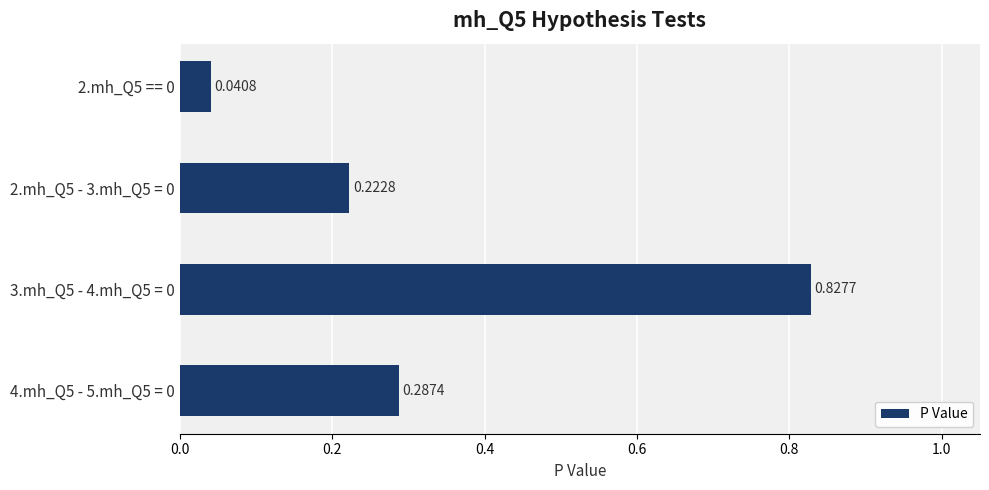

What is the change in value from 2.mh_Q5 - 3.mh_Q5 = 0 to 3.mh_Q5 - 4.mh_Q5 = 0?

+0.6